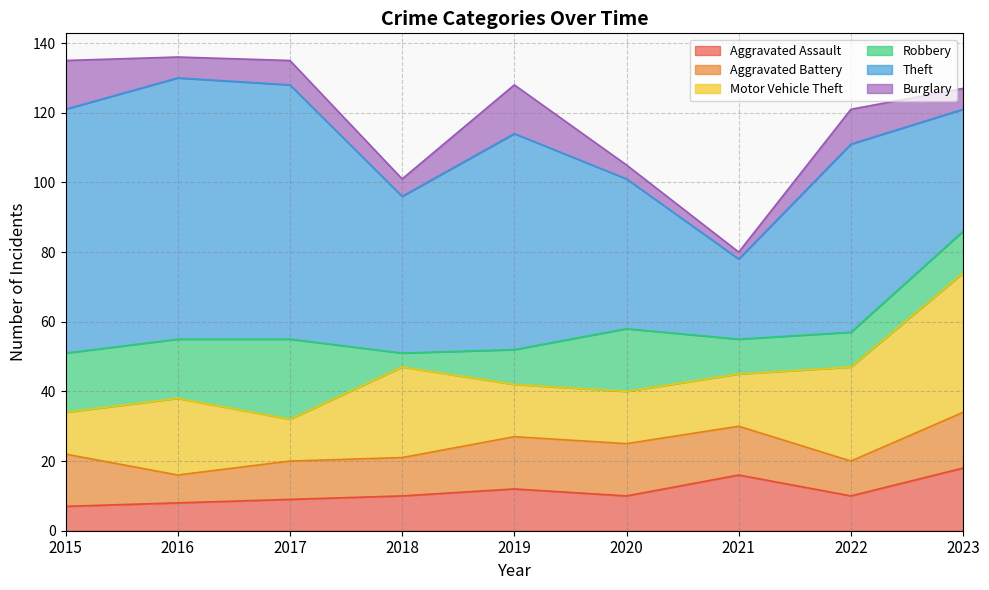

Between 2017 and 2021, which series saw the biggest shift?

Theft